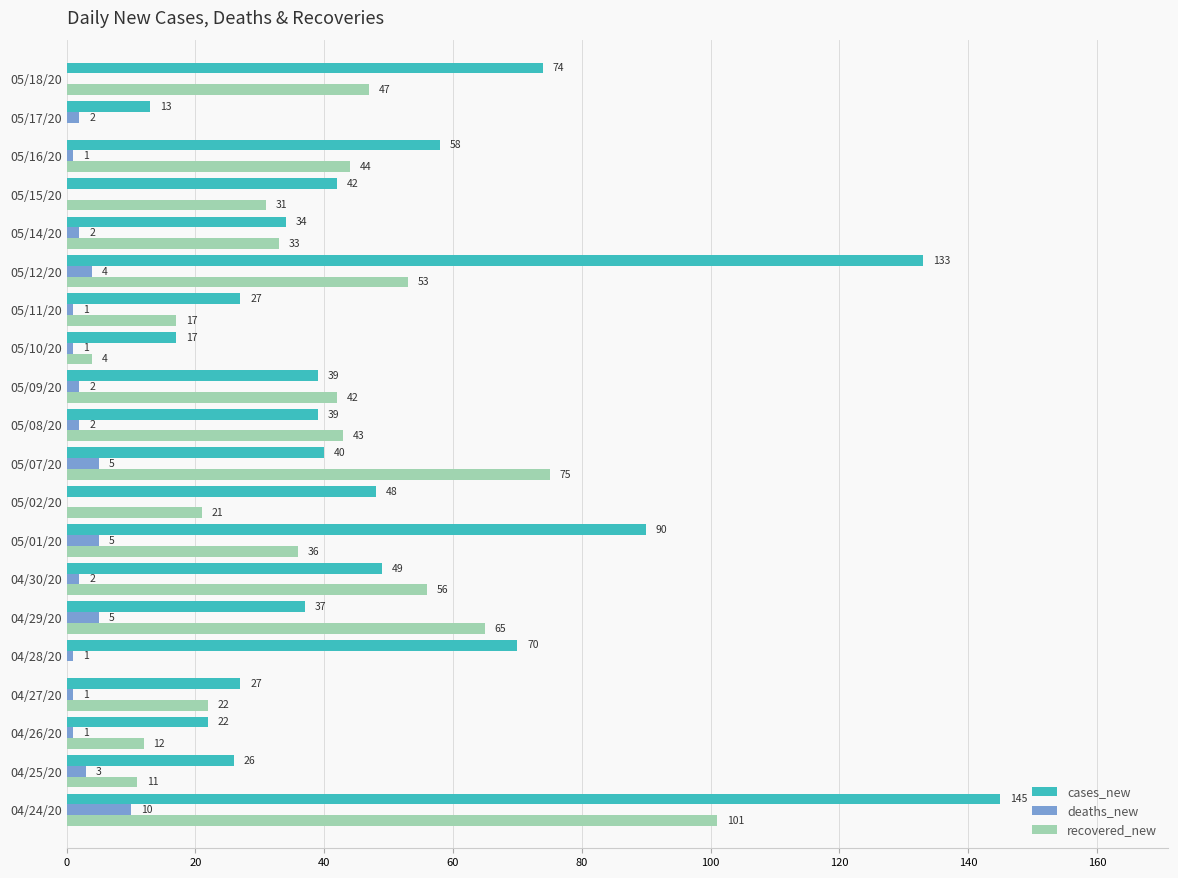

Between 04/27/20 and 05/16/20, which series saw the biggest shift?

cases_new